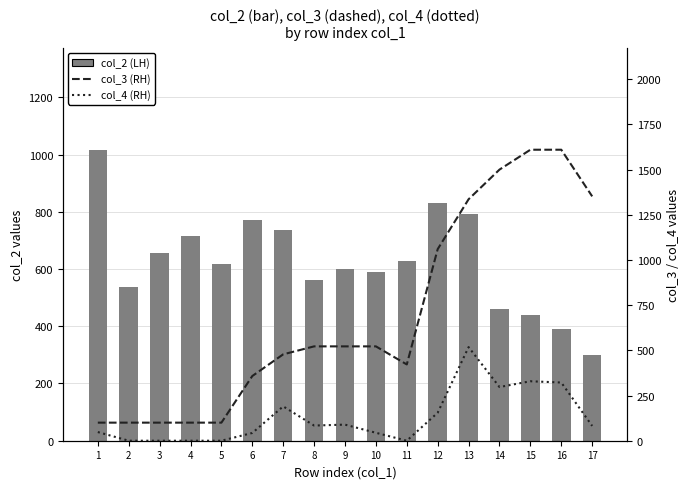

How many values in the col_3 (RH) series exceed 522?

6